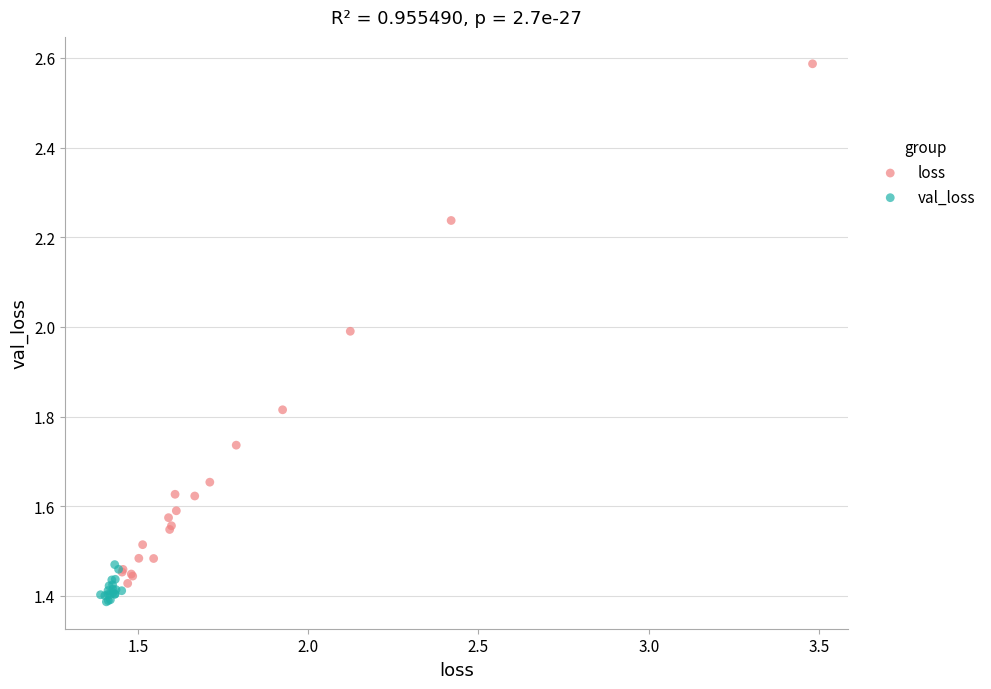

What are all the series names shown in the legend?

loss, val_loss